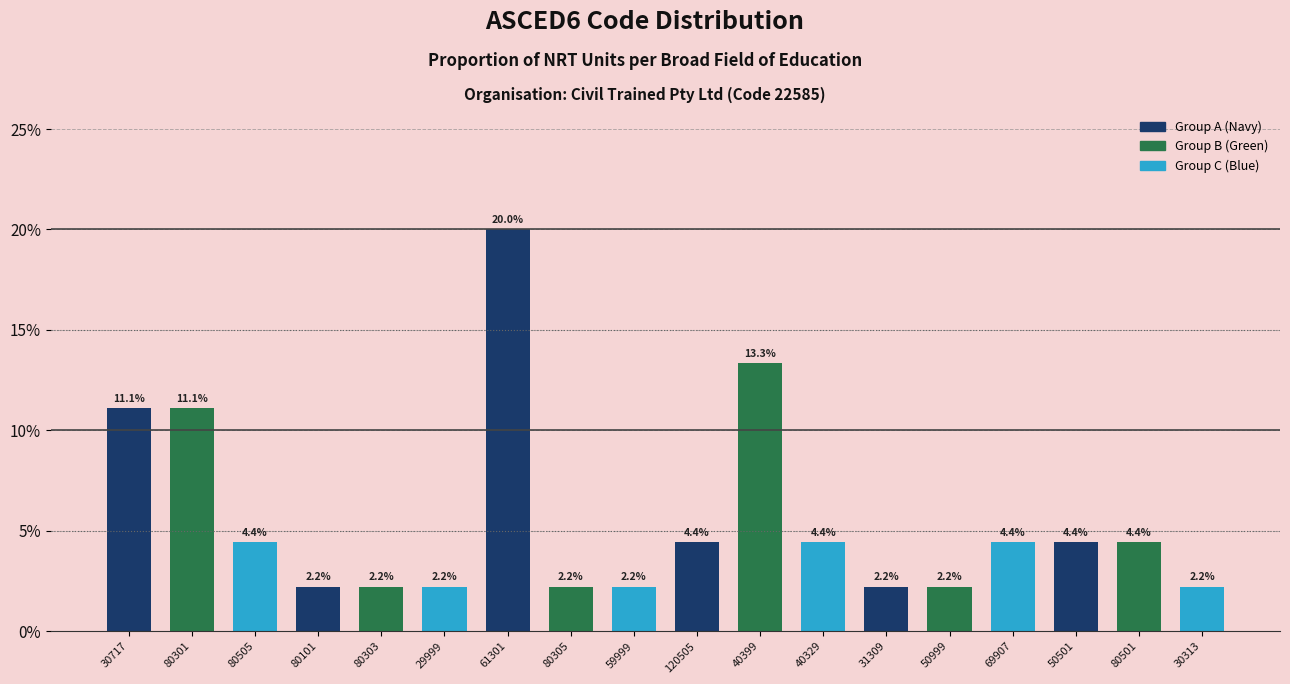

Reading left to right, transcribe all the data shown in this chart.

30717=11.1	80301=11.1	80505=4.4	80101=2.2	80303=2.2	29999=2.2	61301=20.0	80305=2.2	59999=2.2	120505=4.4	40399=13.3	40329=4.4	31309=2.2	50999=2.2	69907=4.4	50501=4.4	80501=4.4	30313=2.2